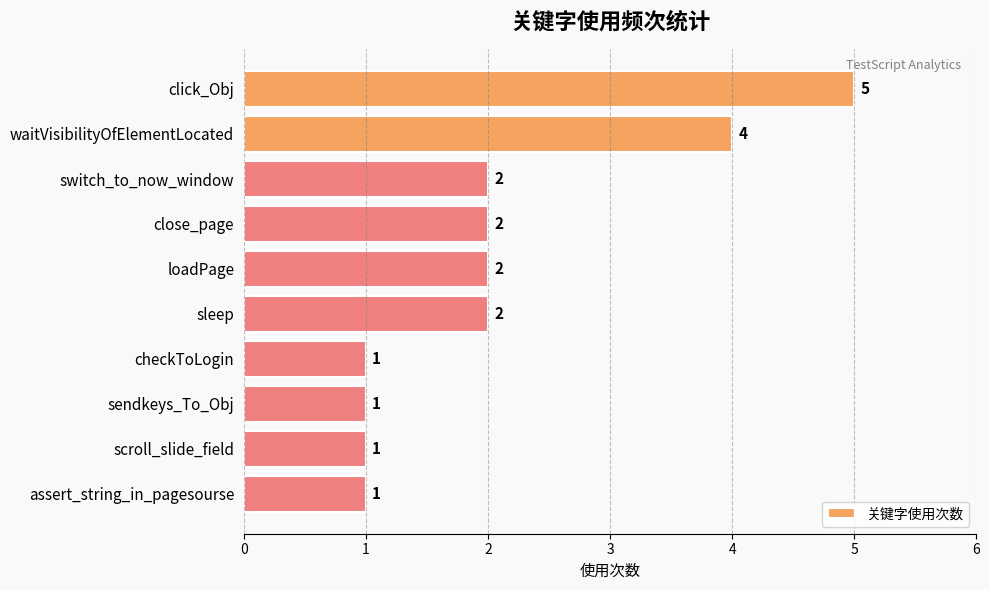

The chart shows a value of 5 at click_Obj. True or false?

True